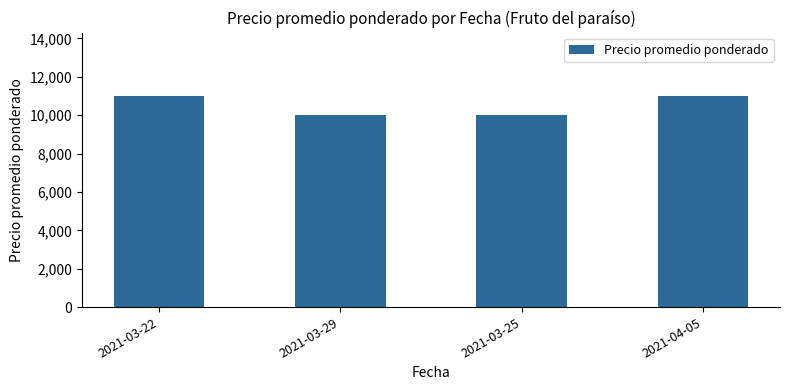

What is the difference between the values at 2021-03-29 and 2021-04-05?

1000